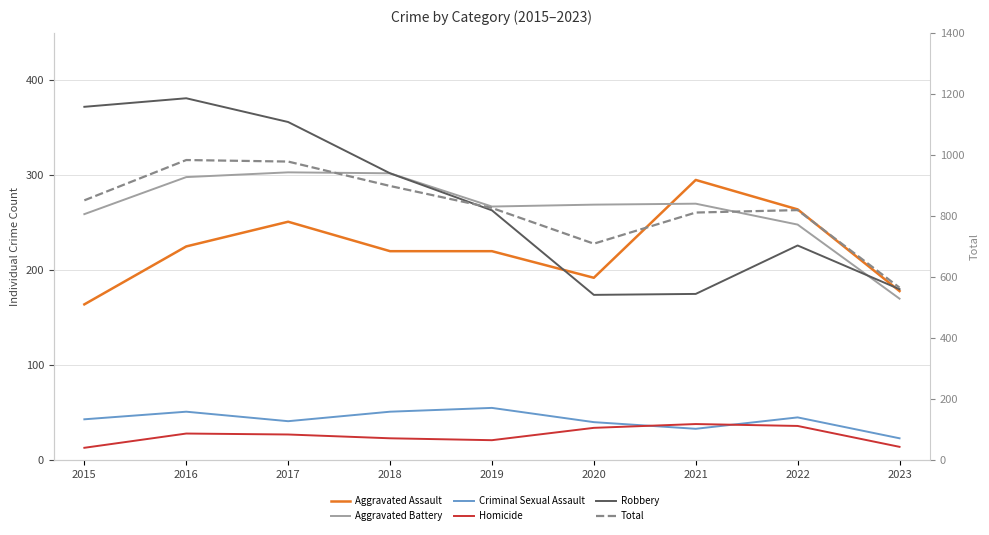

True or false: Total and Criminal Sexual Assault intersect in this chart.

False